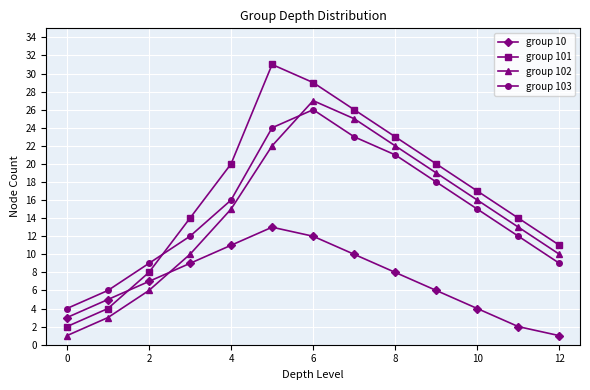

What is the smallest value displayed?

1